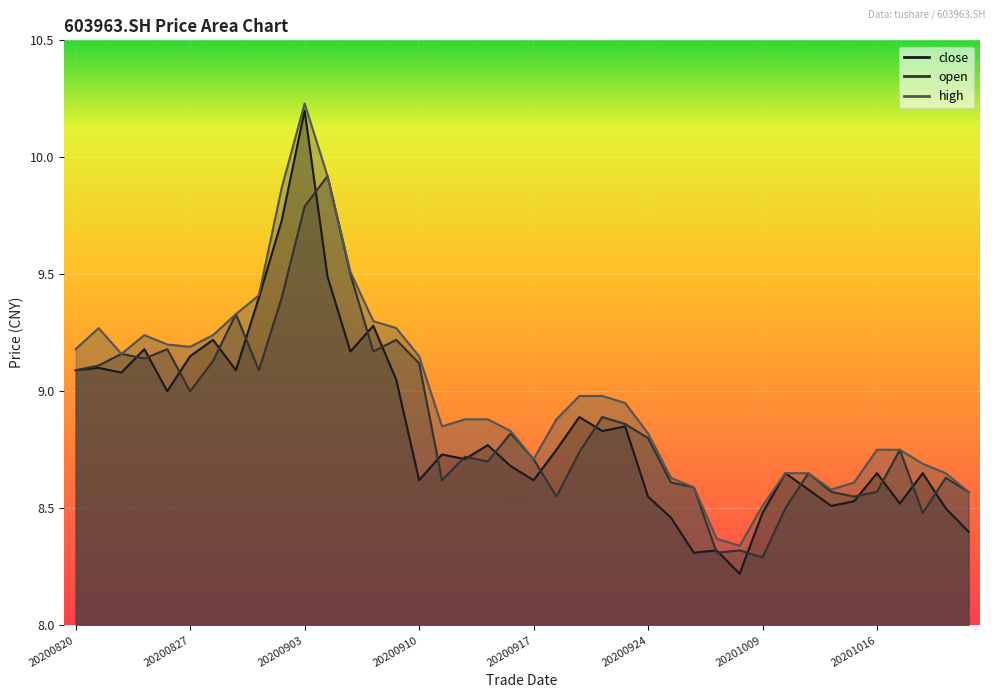

Reading left to right, transcribe all the data shown in this chart.

close: 9.1	9.1	9.1	9.2	9.0	9.2	9.2	9.1	9.4	9.7	10.2	9.5	9.2	9.3	9.1	8.6	8.7	8.7	8.8	8.7	8.6	8.8	8.9	8.8	8.8	8.6	8.5	8.3	8.3	8.2	8.5	8.7	8.6	8.5	8.5	8.7	8.5	8.7	8.5	8.4
open: 9.1	9.1	9.2	9.1	9.2	9.0	9.1	9.3	9.1	9.4	9.8	9.9	9.5	9.2	9.2	9.1	8.6	8.7	8.7	8.8	8.7	8.6	8.7	8.9	8.9	8.8	8.6	8.6	8.3	8.3	8.3	8.5	8.7	8.6	8.6	8.6	8.8	8.5	8.6	8.6
high: 9.2	9.3	9.2	9.2	9.2	9.2	9.2	9.3	9.4	9.9	10.2	9.9	9.5	9.3	9.3	9.2	8.8	8.9	8.9	8.8	8.7	8.9	9.0	9.0	8.9	8.8	8.6	8.6	8.4	8.3	8.5	8.7	8.7	8.6	8.6	8.8	8.8	8.7	8.7	8.6